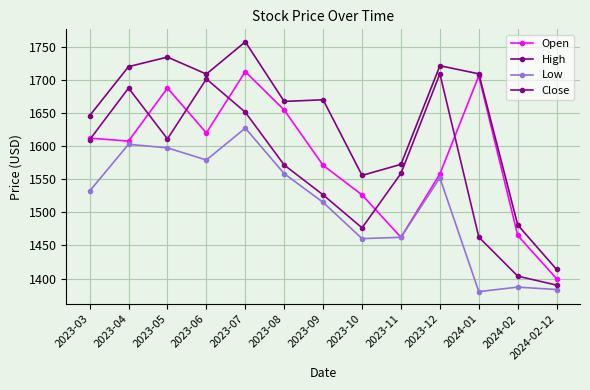

Which series has the largest total across all categories?

High